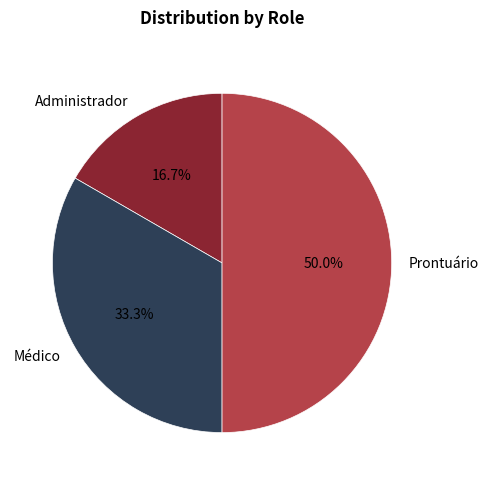

Count the number of slices in the pie.

3